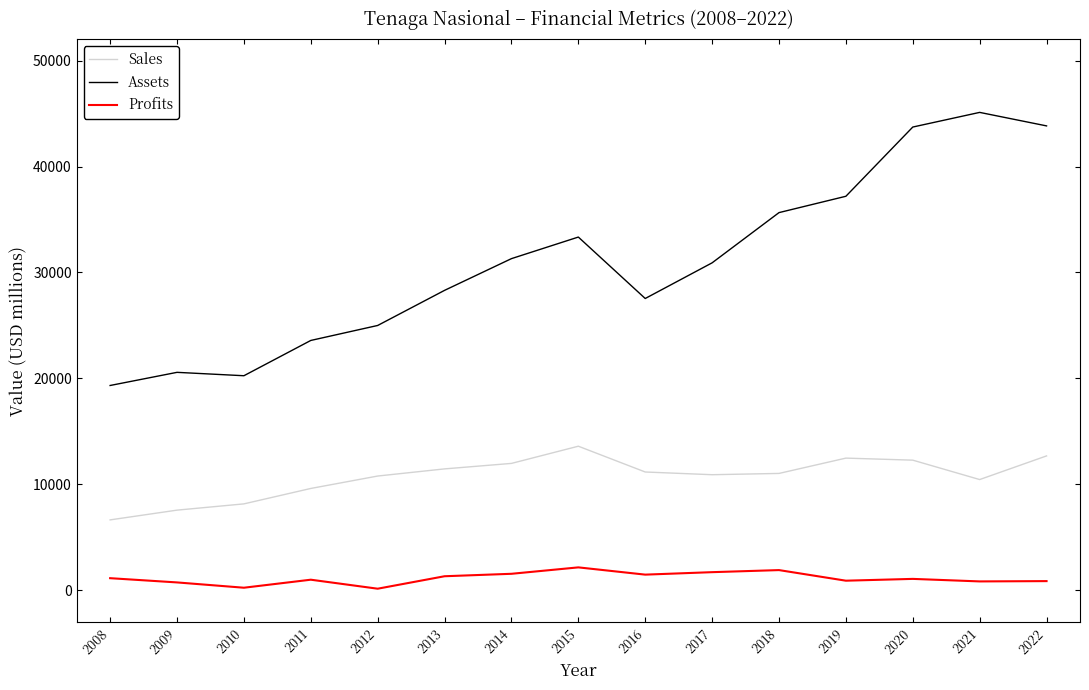

Which series has the largest total across all categories?

Assets